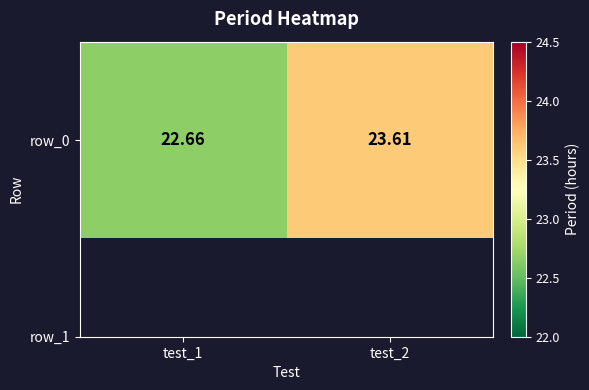

Is it true that the value at test_1 is 31.1?

False